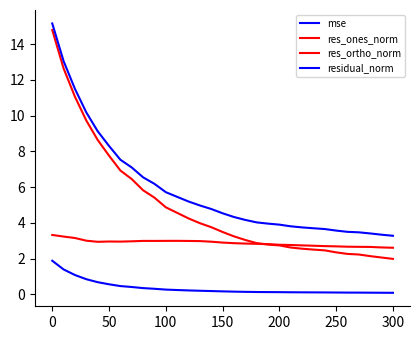

What is the difference between the maximum and second lowest values in the res_ortho_norm series?

0.7